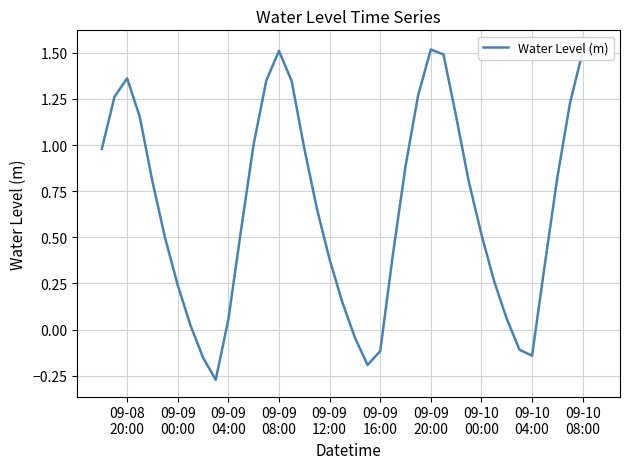

Is it true that the value at 09-10 00:00 is 0.5?

True